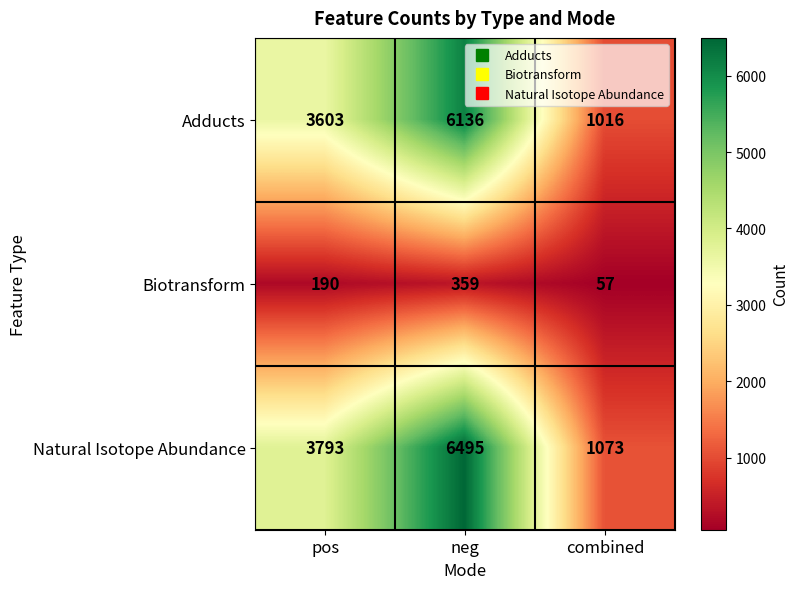

How many distinct data groups are displayed?

3